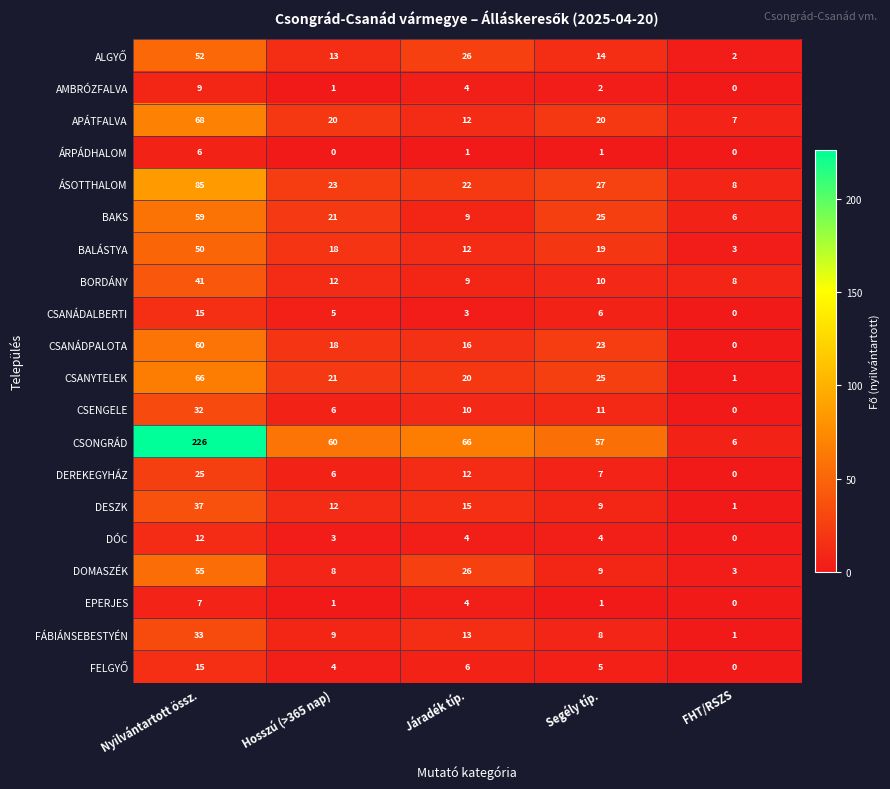

The EPERJES series shows 2 at Hosszú (>365 nap). True or false?

False